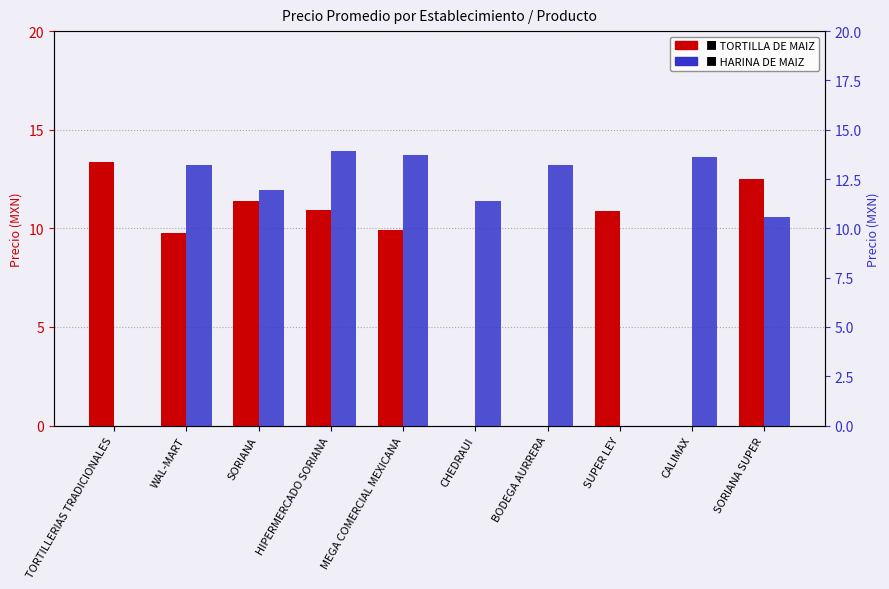

What is the label of the 7th bar from the left?

BODEGA AURRERA